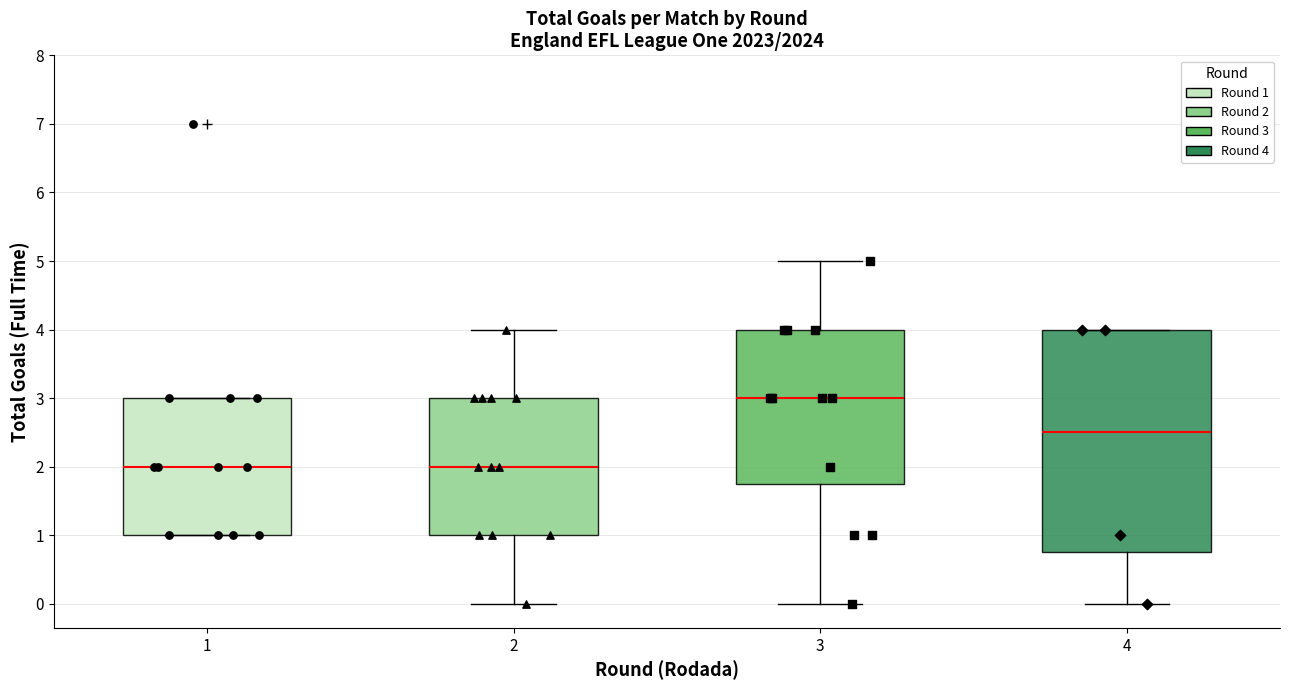

Comparing the boxes themselves (not the whiskers), which one is the tallest?

4